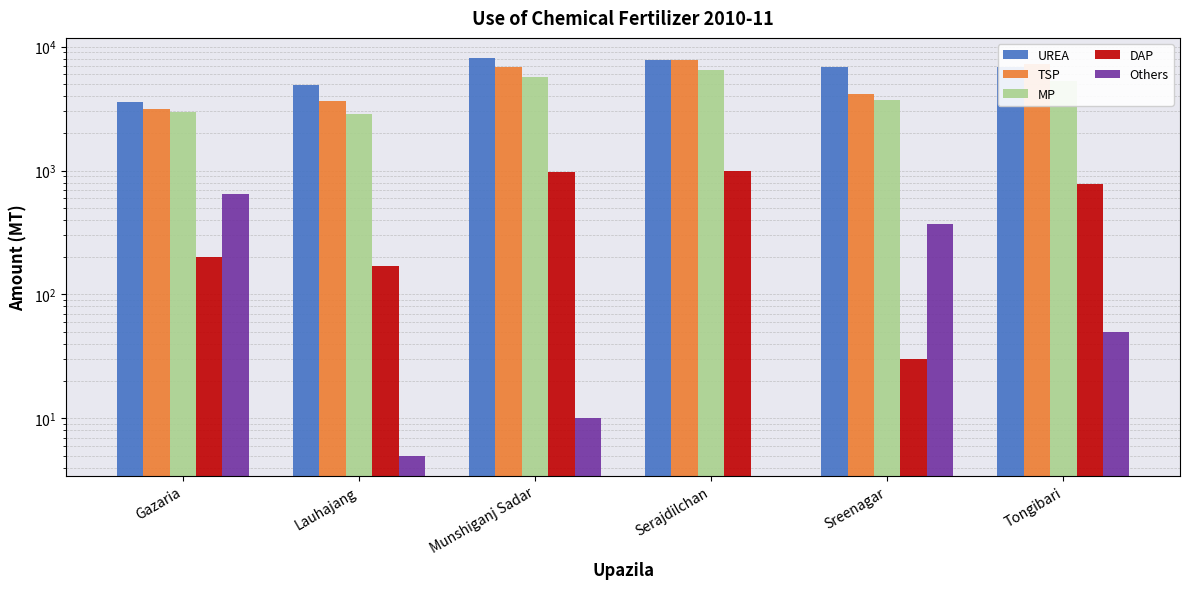

What is the approximate value of MP at Gazaria, to the nearest 10?

2980